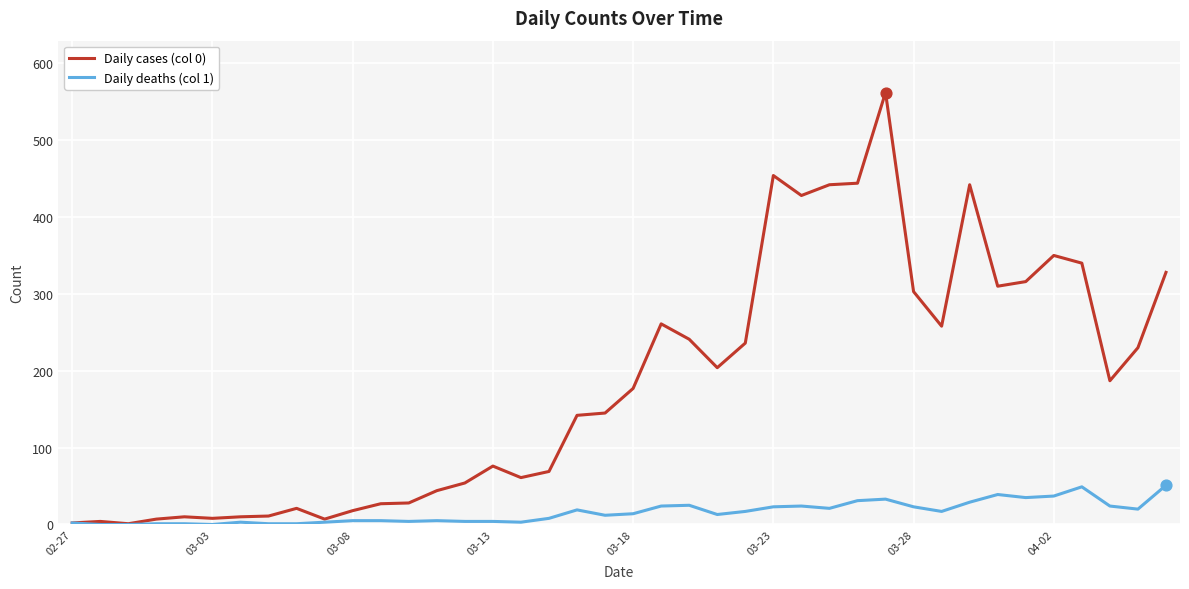

Which series has the largest total across all categories?

Daily cases (col 0)